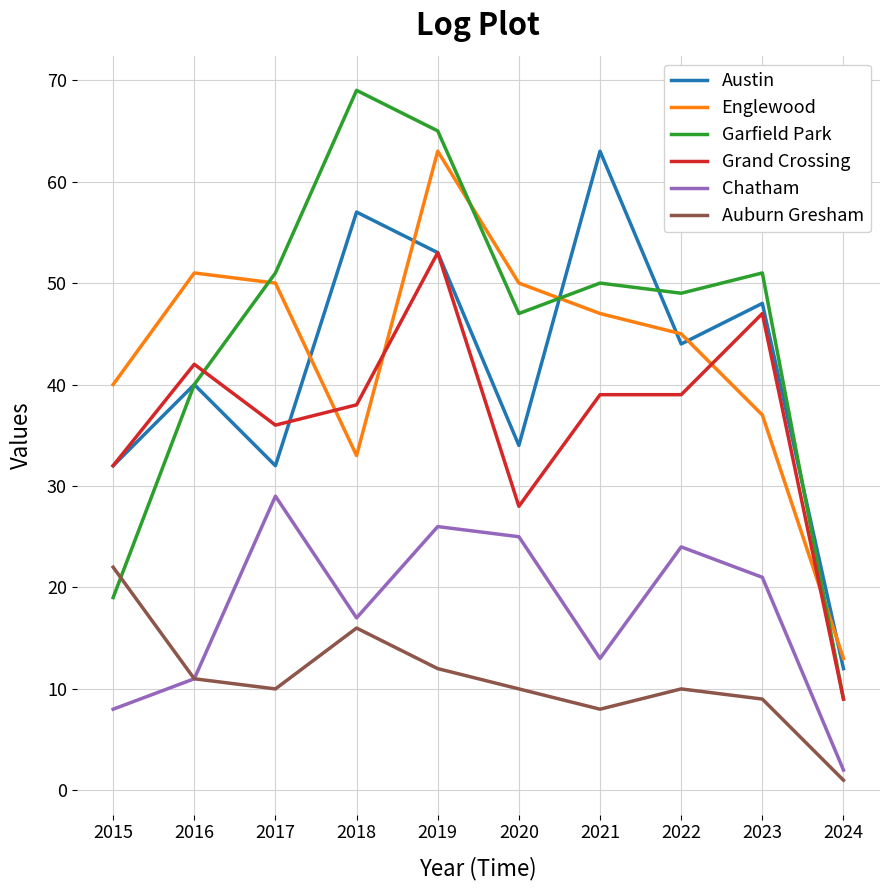

Where is the first local minimum for Chatham?

2018